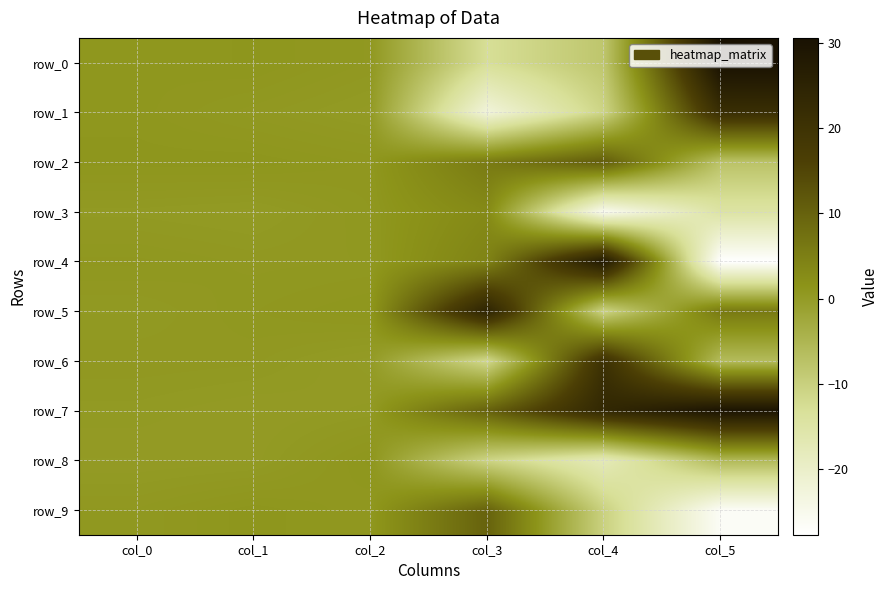

Between col_3 and col_4, which is larger?

col_4